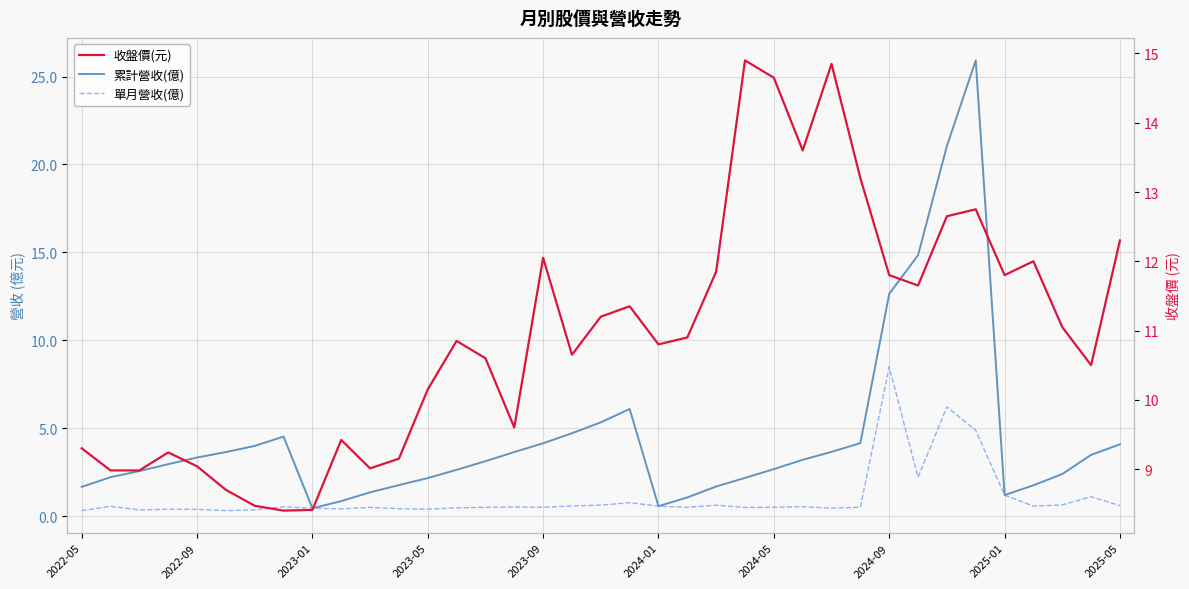

What is the minimum value for 累計營收(億)?

0.4